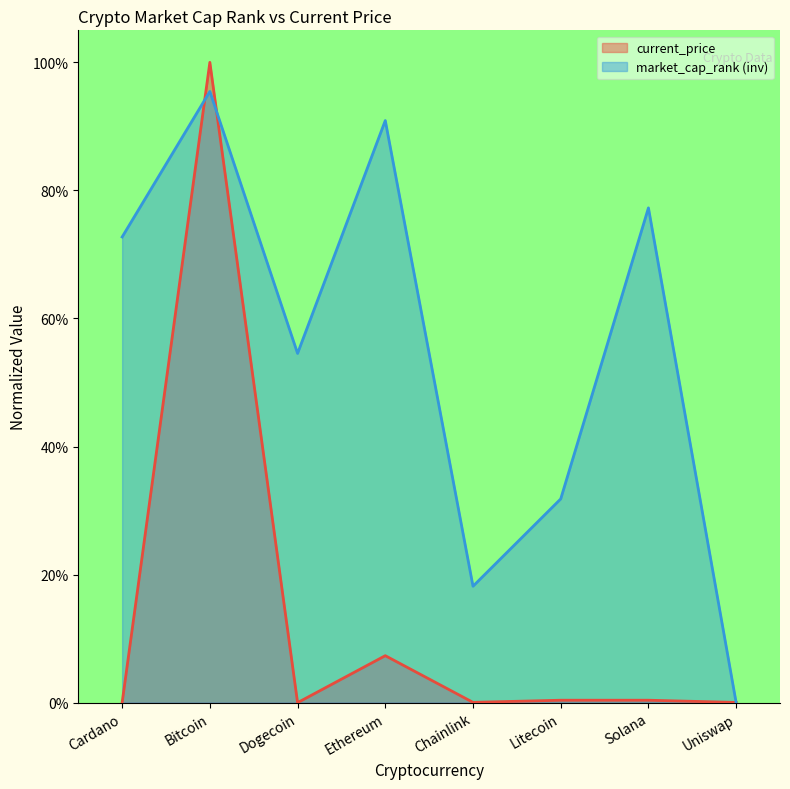

What is the sum of all current_price values?

108.2